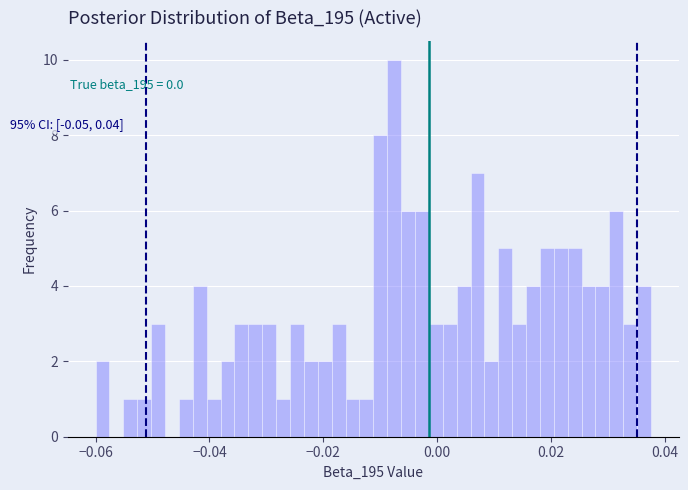

Around what value on the x-axis is the tallest bar? Give the approximate position of its centre, as read against the axis.

-0.008